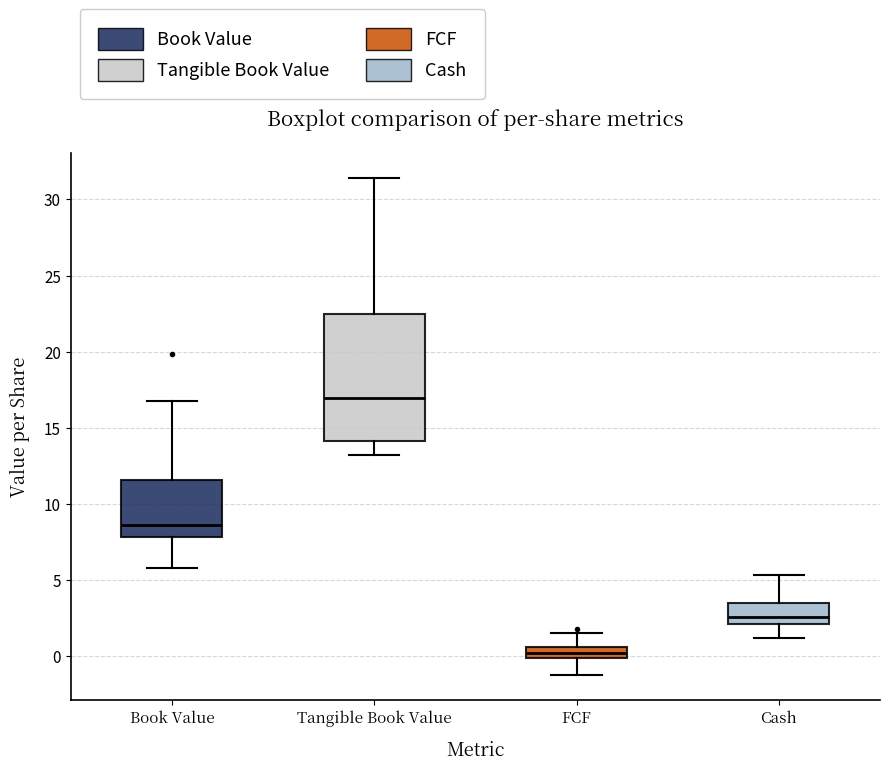

Which box's median line is the highest?

Tangible Book Value